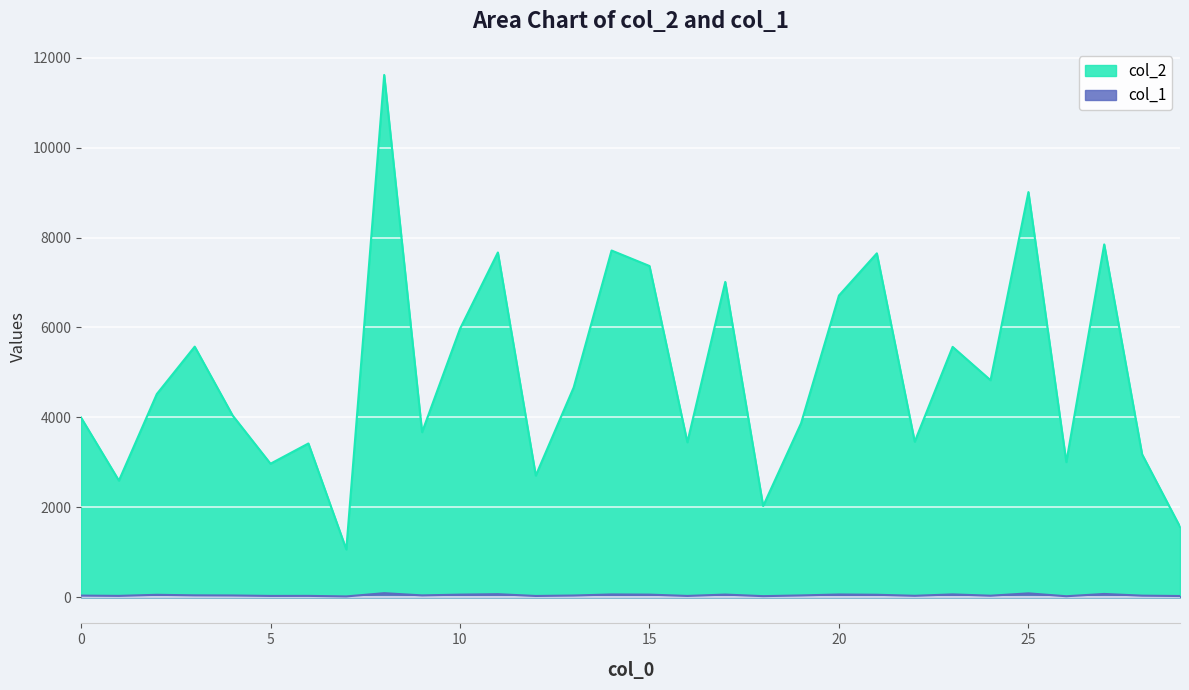

True or false: col_2 has a value of 1064 at 7.

True